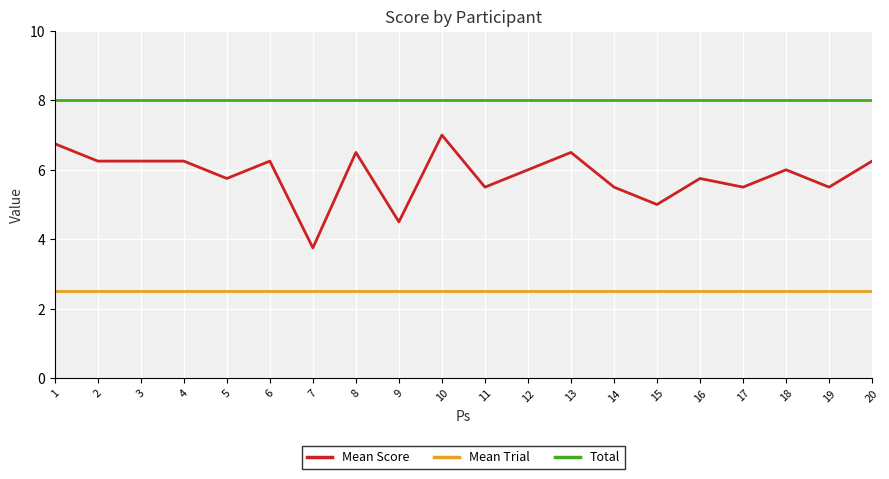

Which series has the widest spread of values?

Mean Score